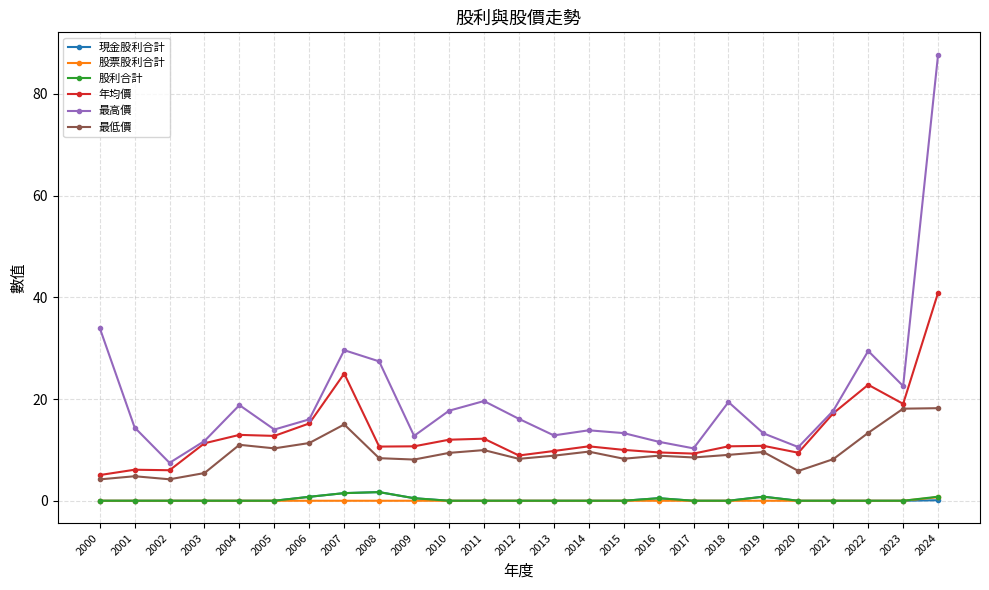

True or false: 年均價 has a value of 17.2 at 2004.

False